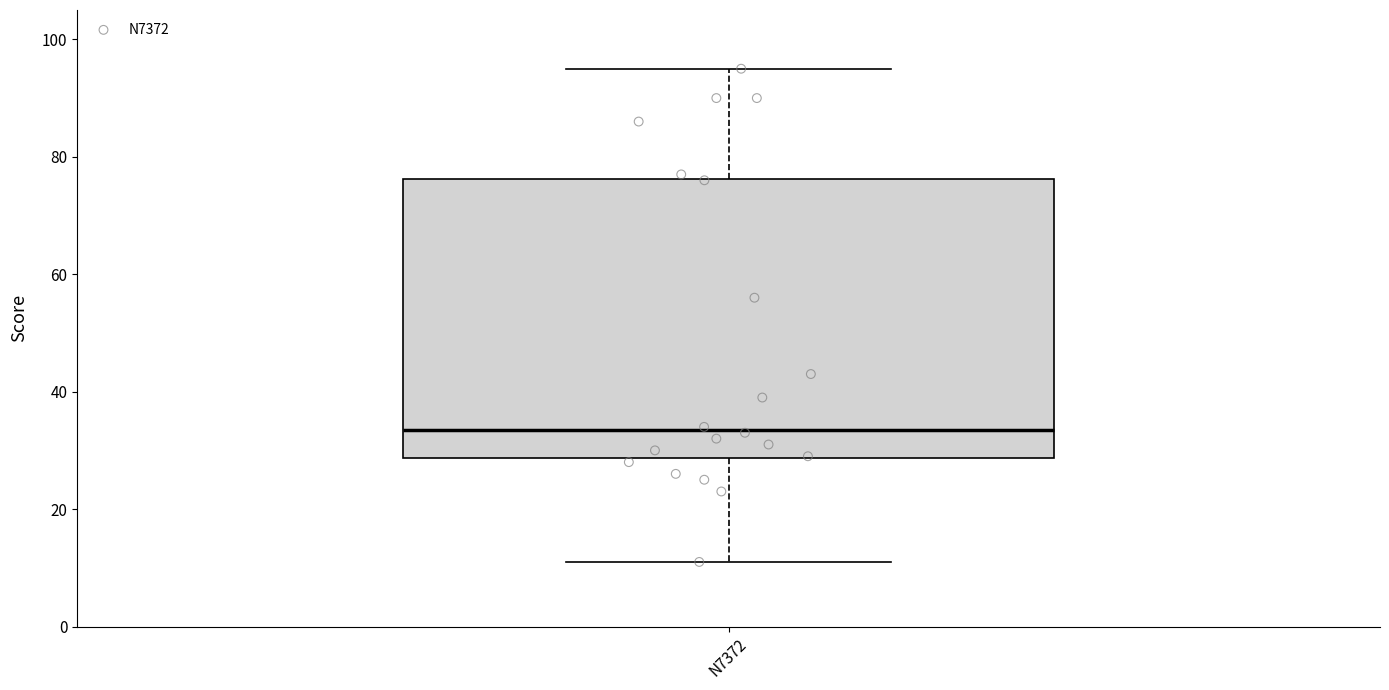

Where does the median line of the box for N7372 sit on the y-axis? The values are not printed on the chart, so give them approximately, as read against the axis.

34